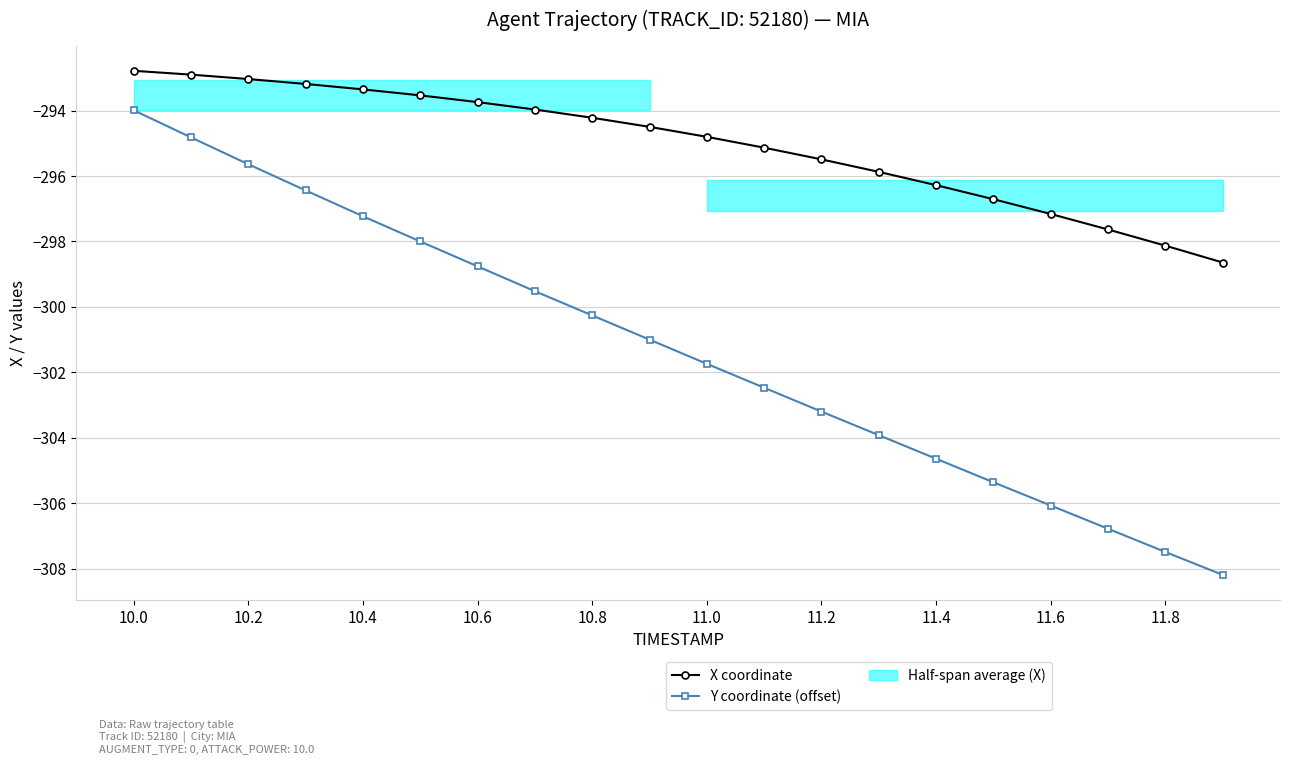

How many data points in X coordinate are above -294?

8